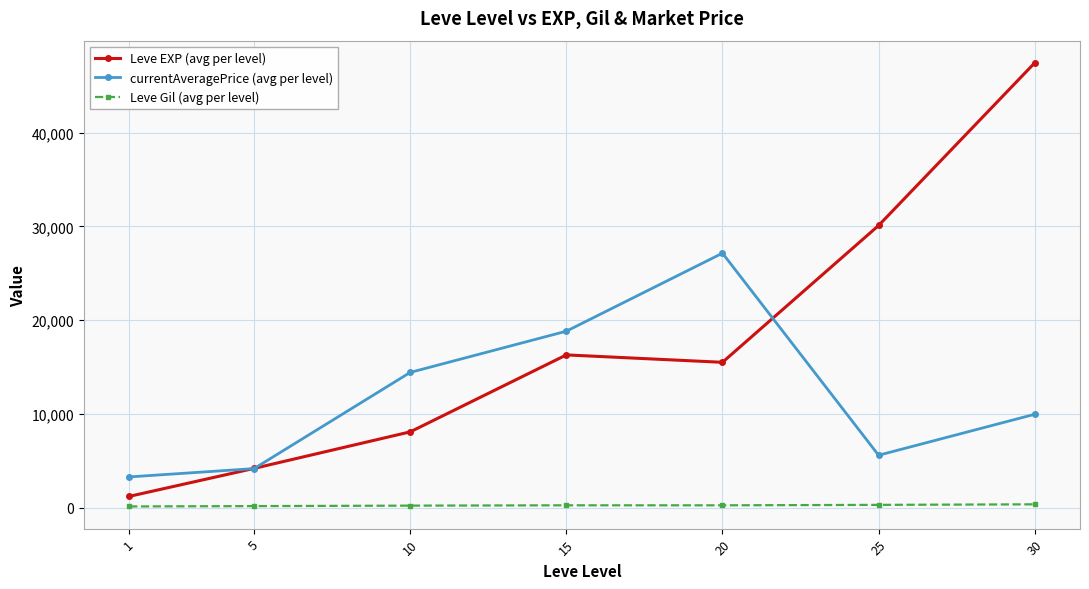

What is the value of the Leve Gil (avg per level) point at the 4th from the left?

234.2